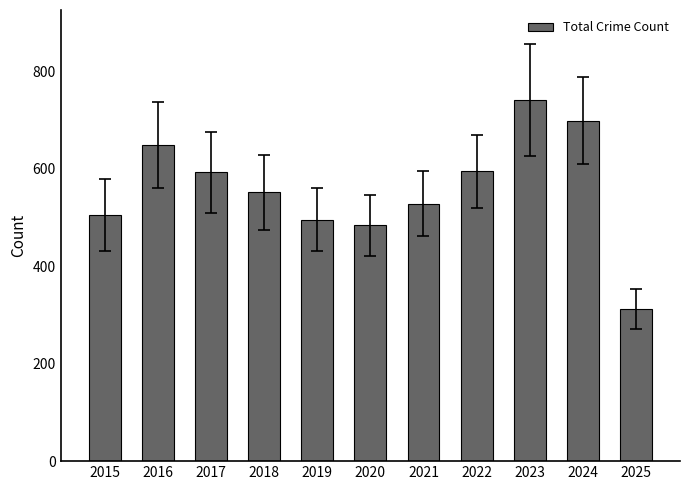

What is the value of the 3rd bar from the left?

593